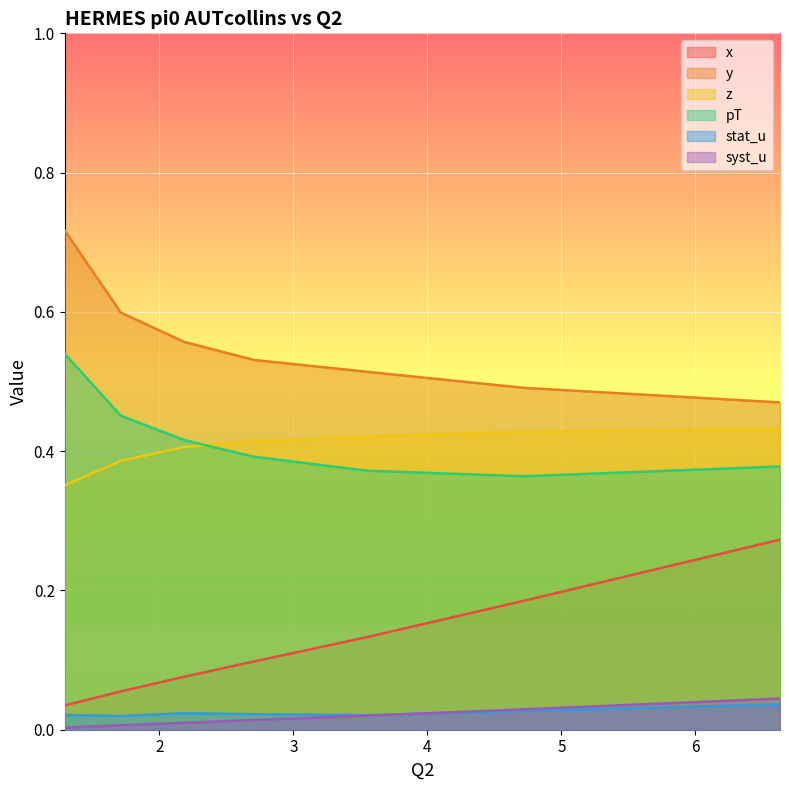

How many times do pT and z cross each other?

1